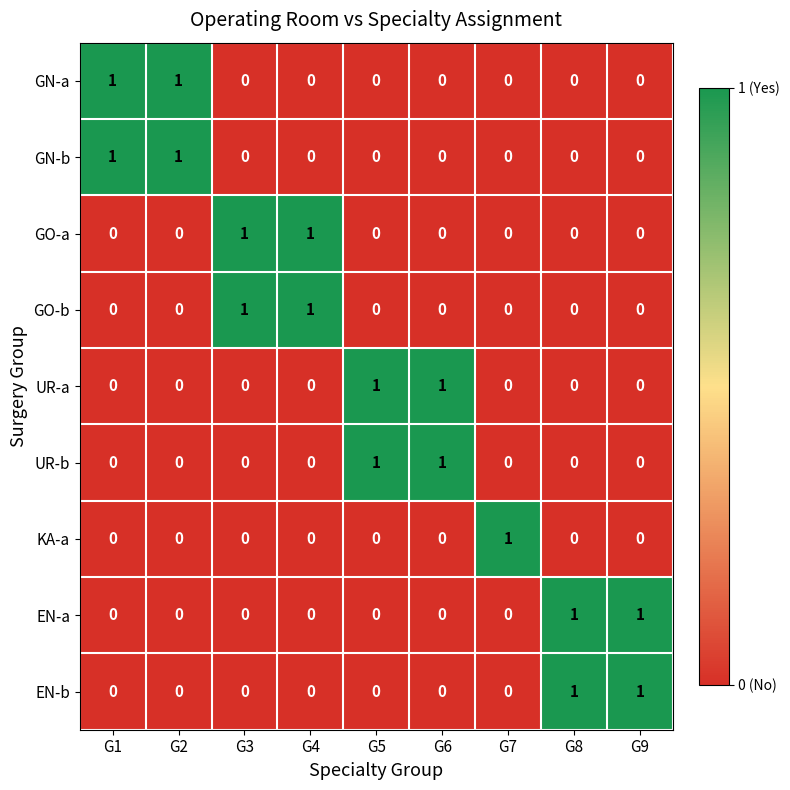

How many values in the GN-b series exceed 0?

2